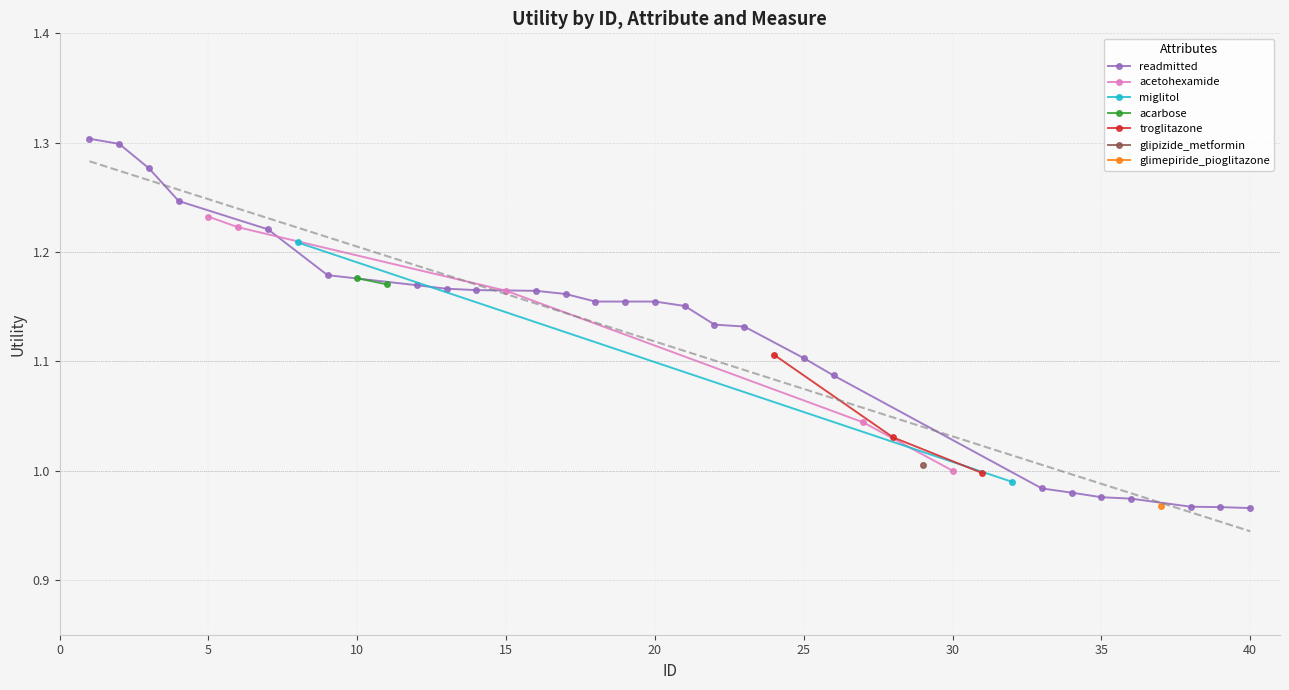

How many data points in readmitted are less than 1?

7